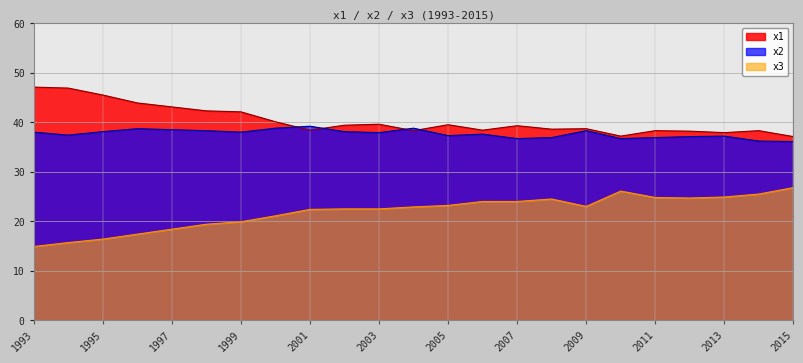

At which category does x3 reach its first local peak?

2008